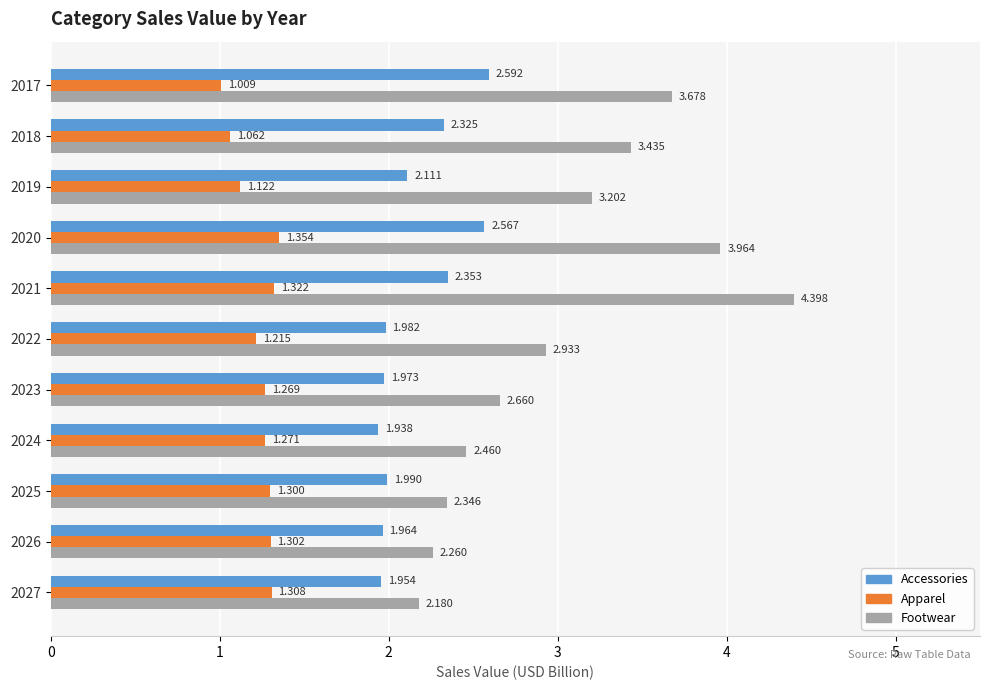

Rank the series by their average value, from lowest to highest.

Apparel, Accessories, Footwear